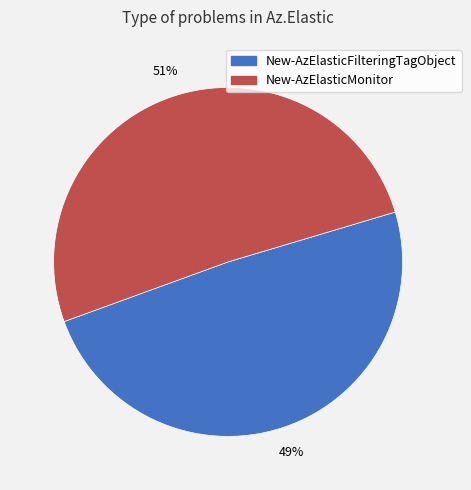

To the nearest percent, what is the average slice percentage?

50%